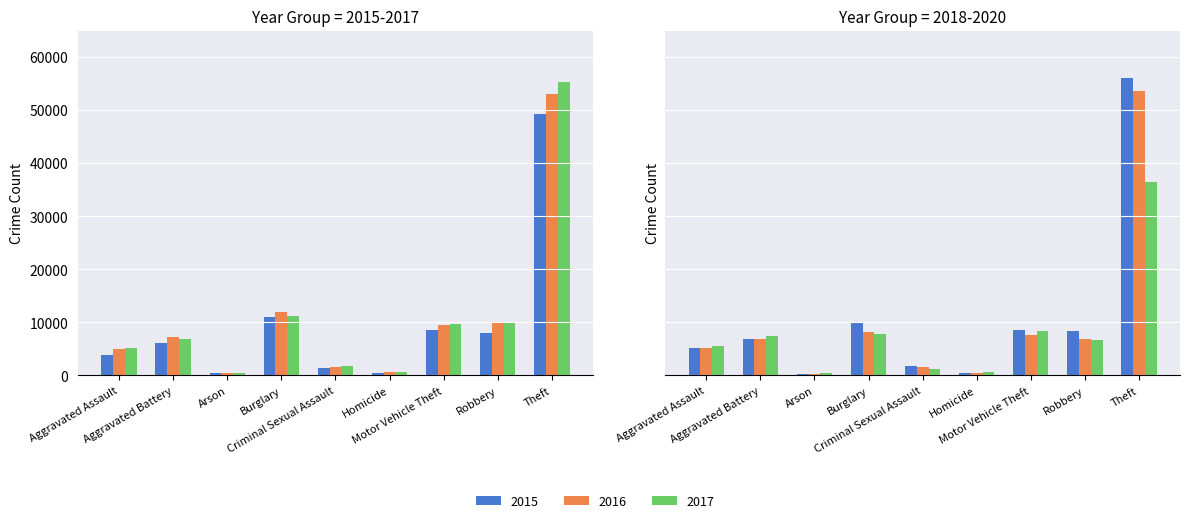

What is the maximum value shown in the chart?

56082